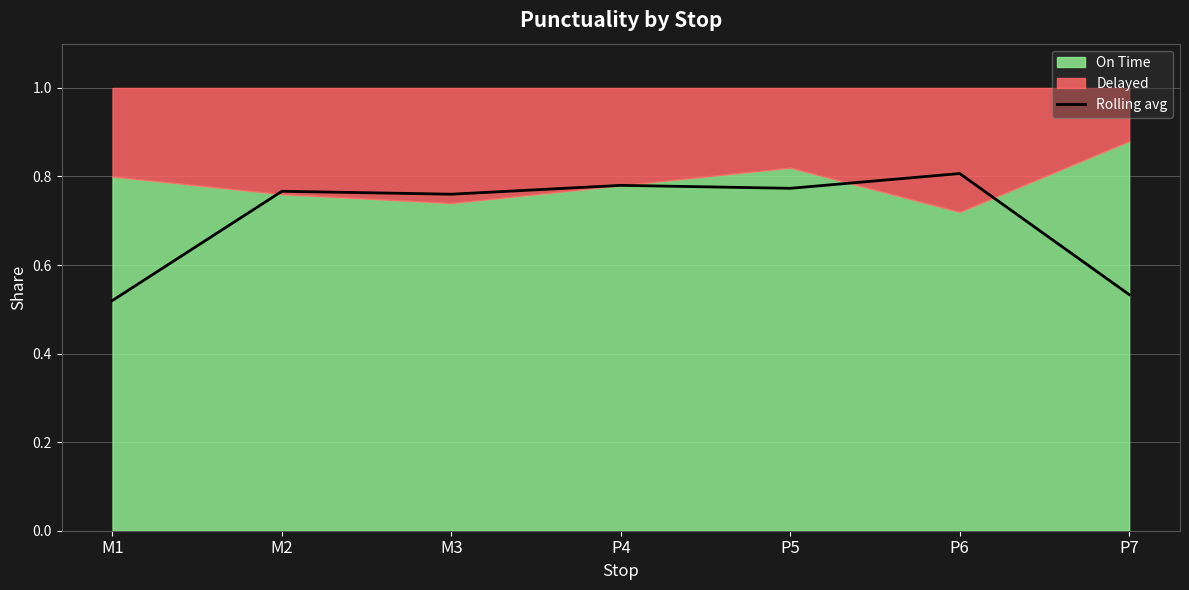

The value at M3 is 0.4. True or false?

False